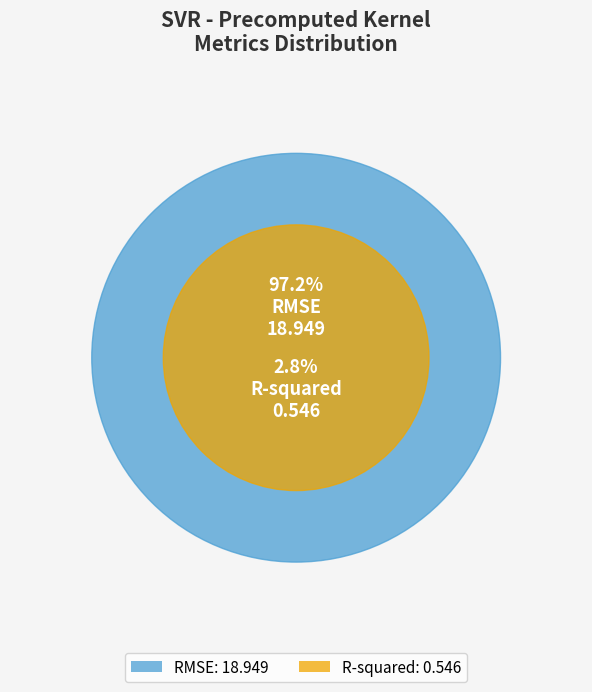

To the nearest percent, what is the average slice percentage?

50%